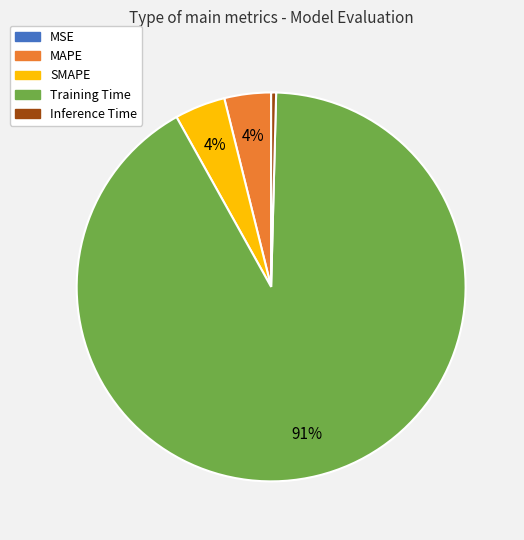

Which slice is the largest?

Training Time